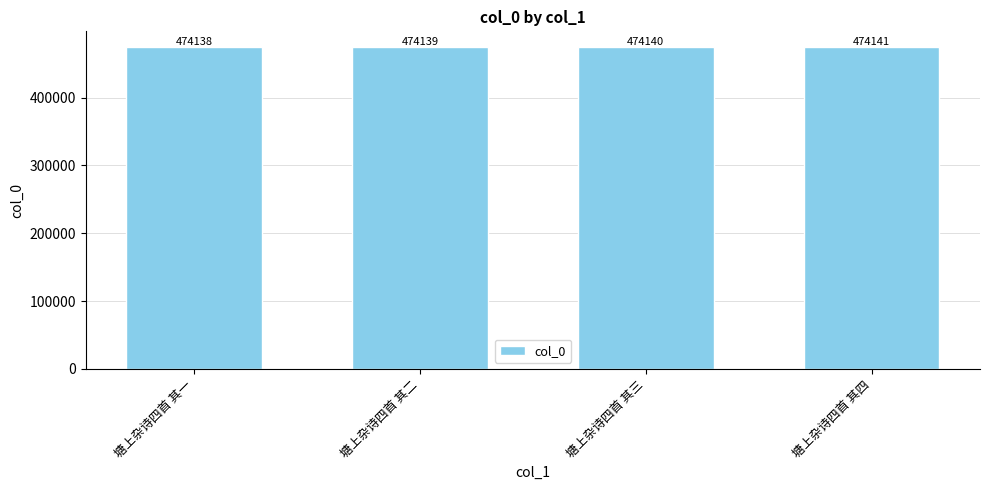

What is the difference between the second highest and minimum values?

2